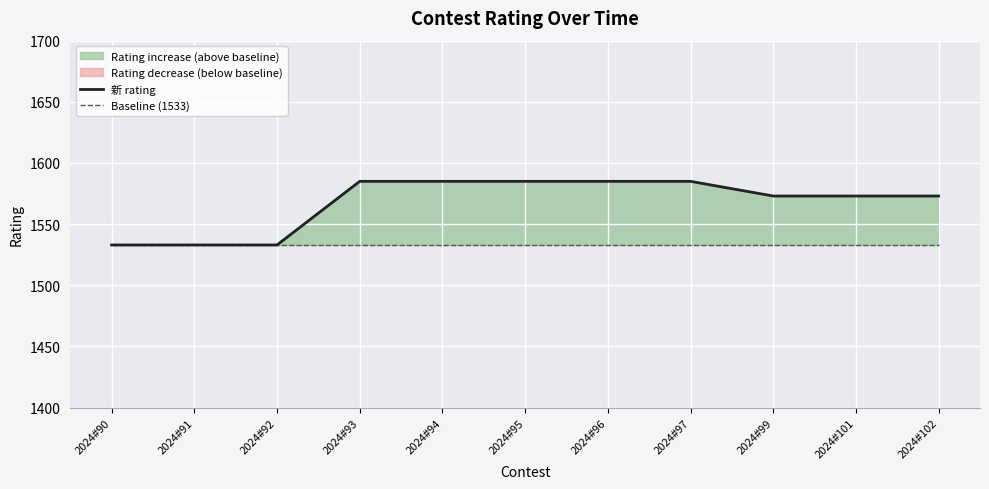

List the series in order of their peak value, lowest first.

Baseline (1533), 新 rating